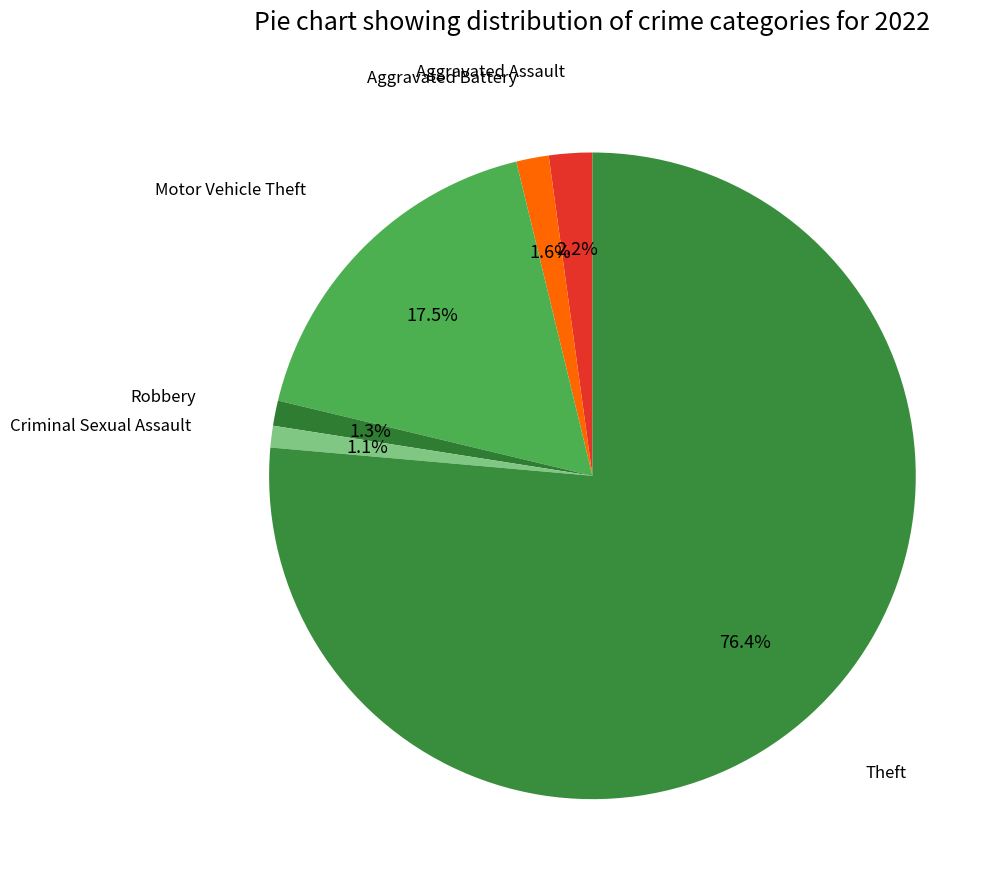

Is Aggravated Battery the majority of the pie?

No